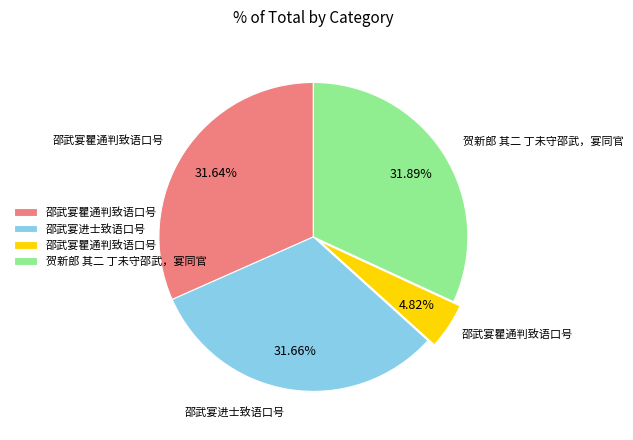

Count the number of slices in the pie.

4